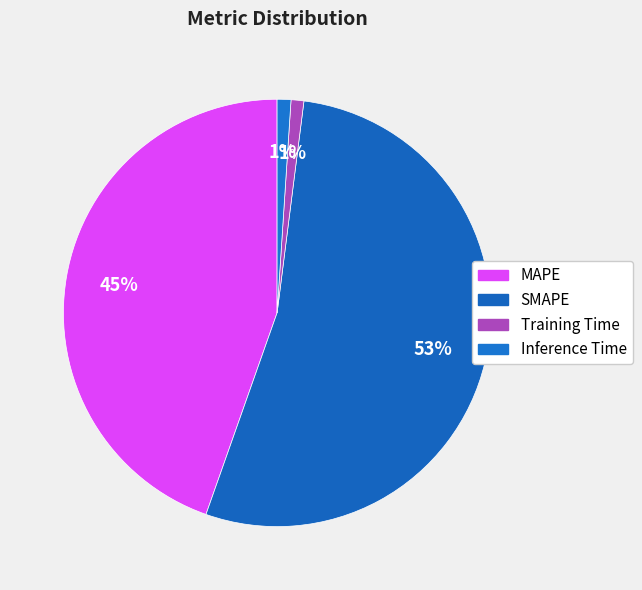

What is the largest slice in the pie chart?

SMAPE